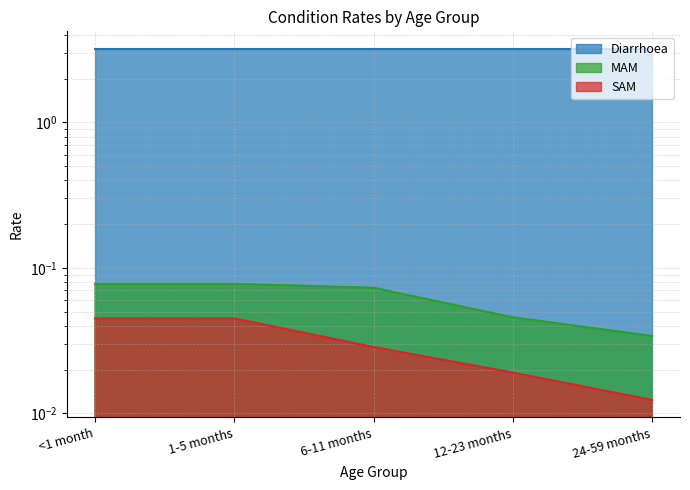

What is the total value across all series at 6-11 months?

0.1